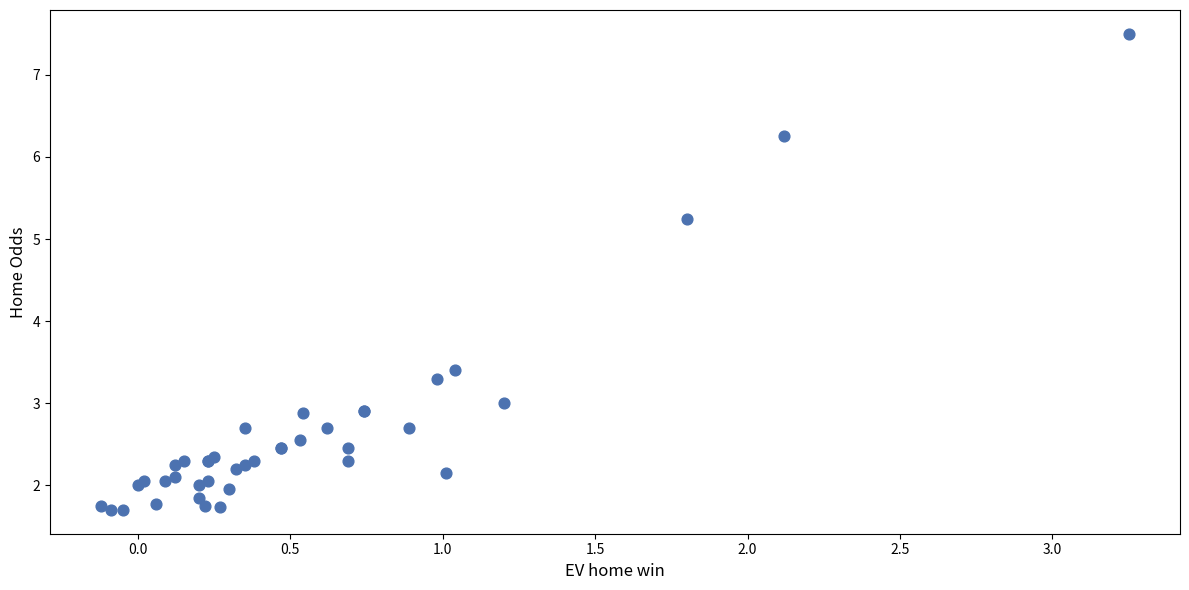

What Y value in the scatter plot is closest to 4?

3.4